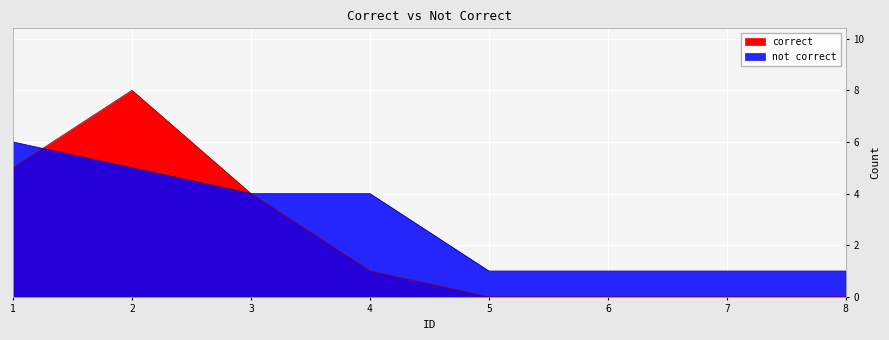

Where do correct and not correct first cross each other?

1 and 2